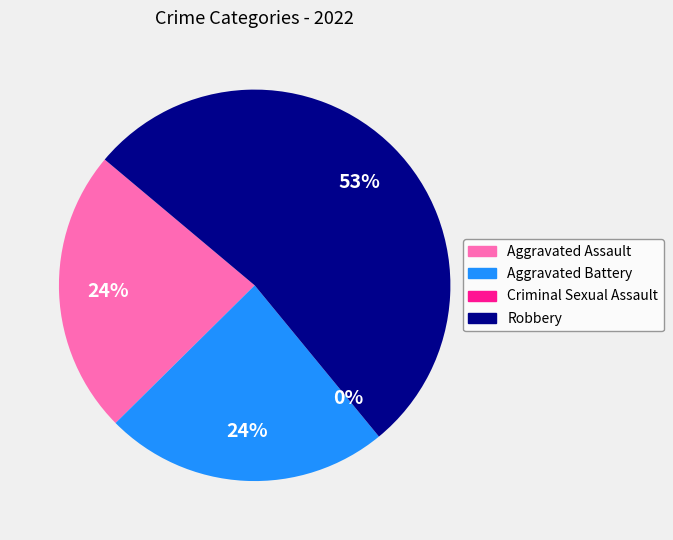

To the nearest percent, what portion does Aggravated Assault represent?

24%